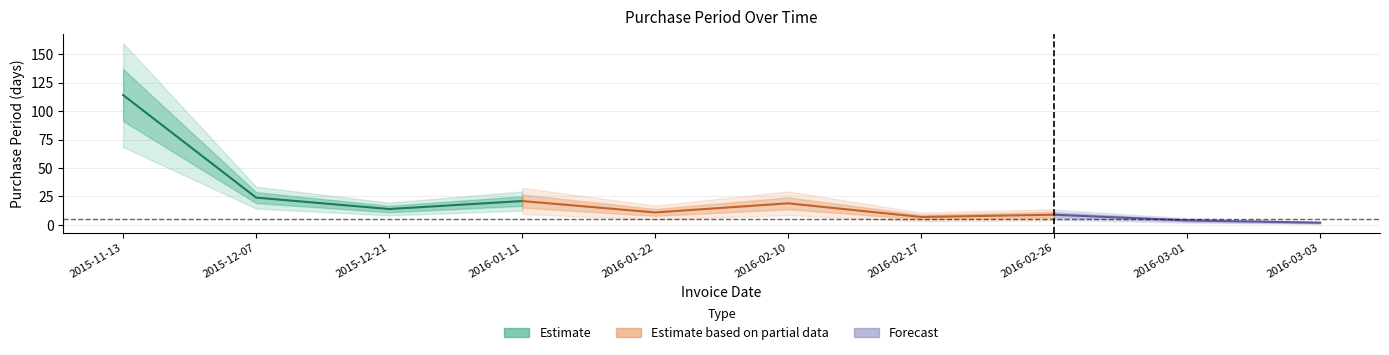

Where is the first local minimum?

2015-12-21